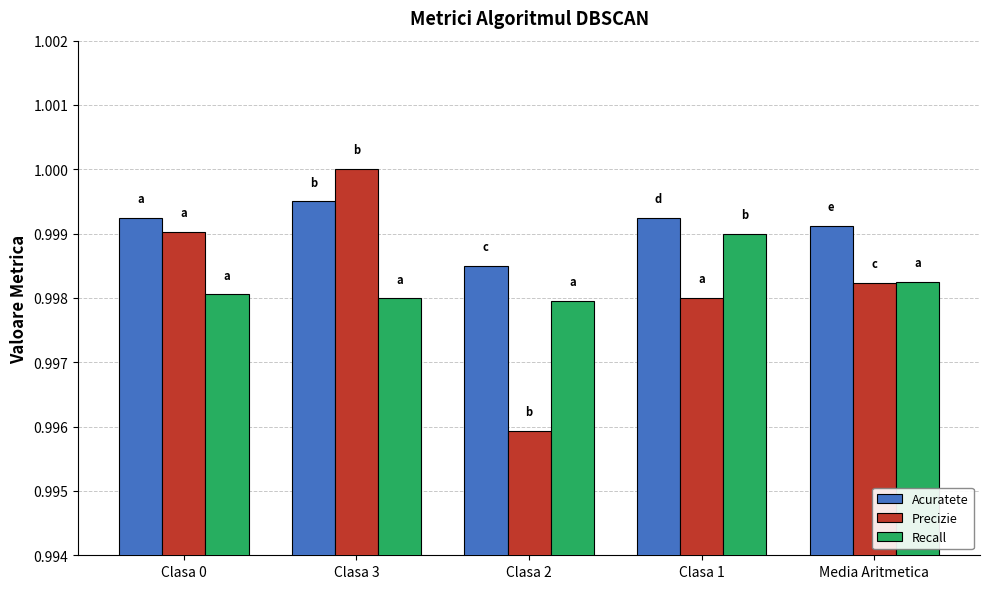

Which category has the highest value in the Recall series?

Clasa 1